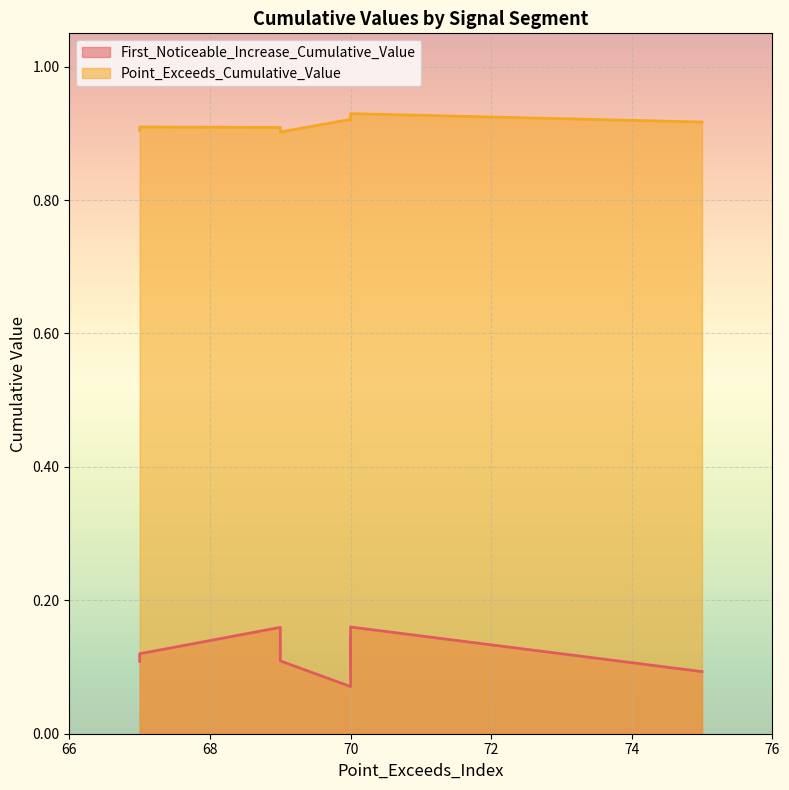

True or false: First_Noticeable_Increase_Cumulative_Value and Point_Exceeds_Cumulative_Value cross at least once.

False